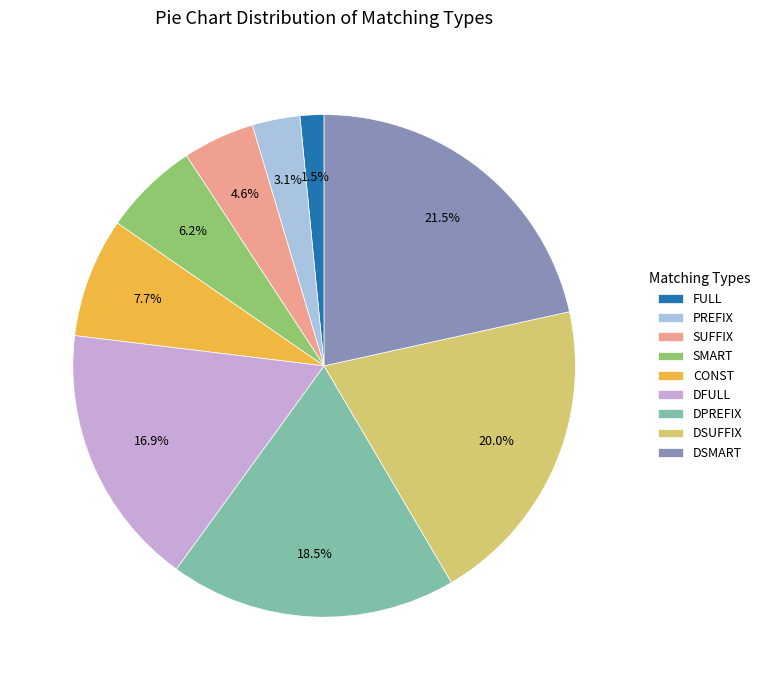

Is DPREFIX the majority of the pie?

No